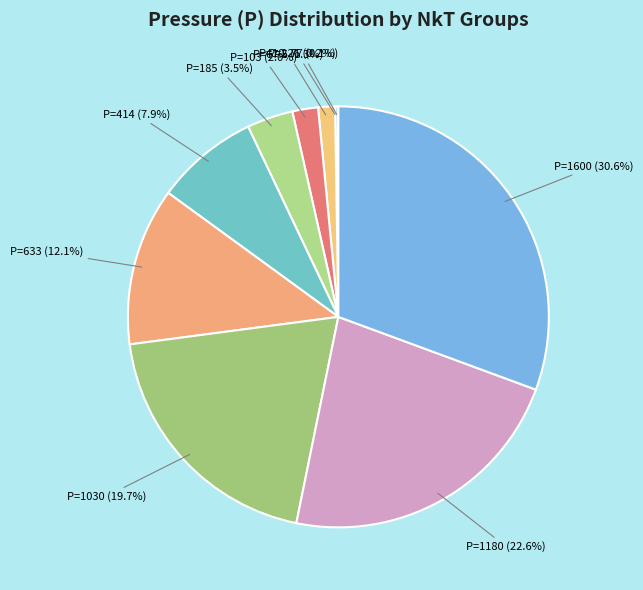

What percentage do P=1030 and P=67.5 together represent?

21.0%